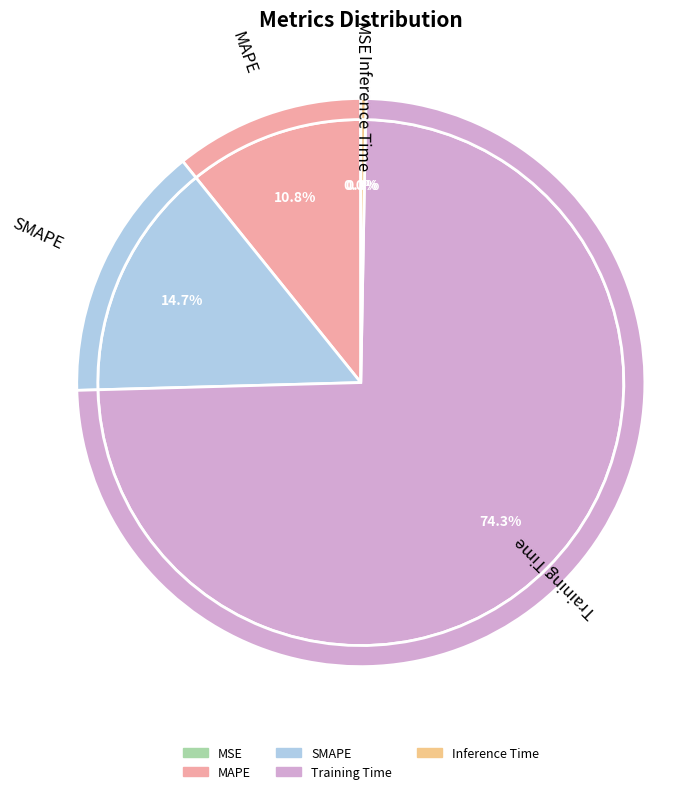

How many segments does this pie chart have?

5